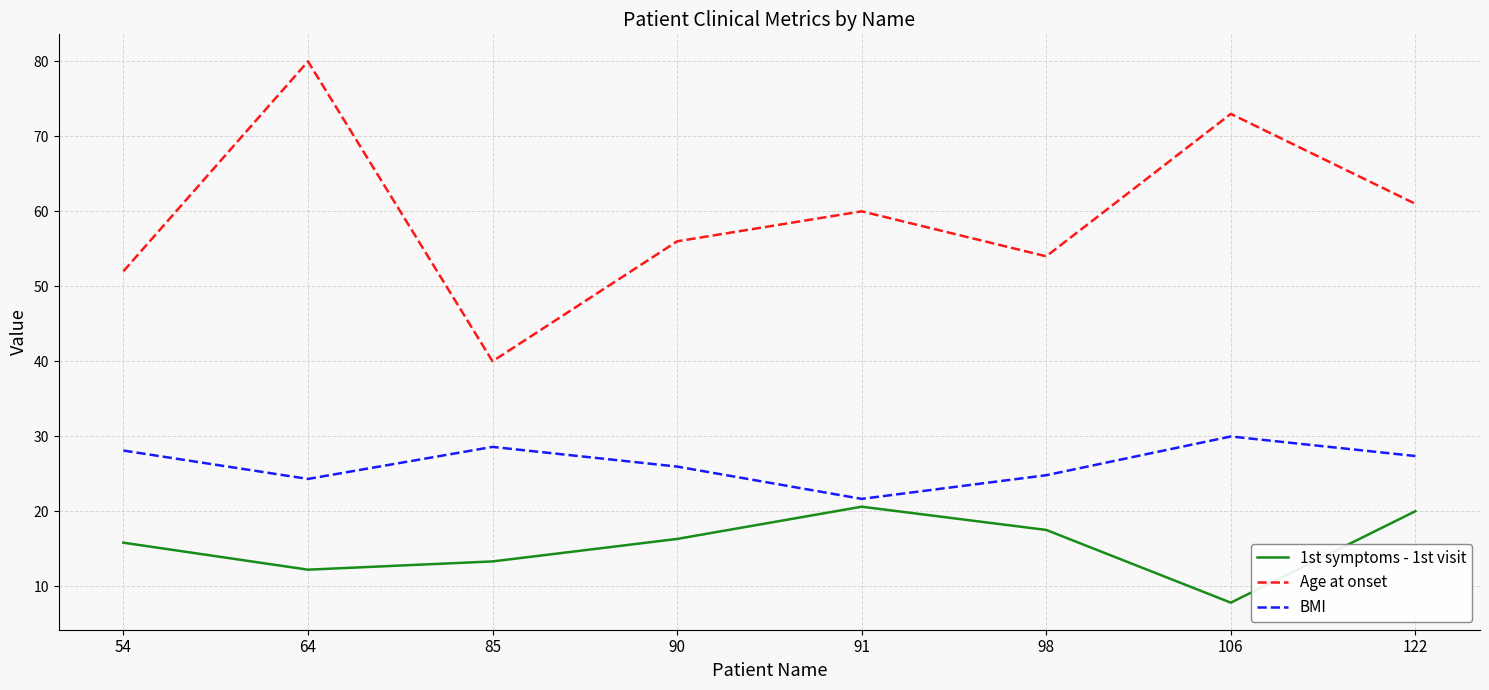

Reading right to left, extract all data points from this chart.

1st symptoms - 1st visit: 122=20.0	106=7.8	98=17.5	91=20.6	90=16.3	85=13.3	64=12.2	54=15.8
Age at onset: 122=61.0	106=73.0	98=54.0	91=60.0	90=56.0	85=40.0	64=80.0	54=52.0
BMI: 122=27.4	106=30.0	98=24.8	91=21.6	90=26.0	85=28.6	64=24.3	54=28.1